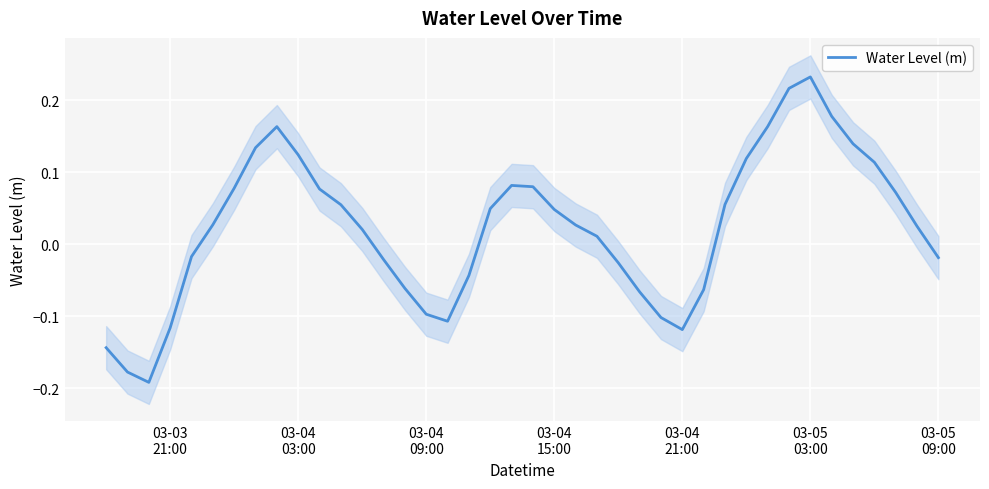

What is the difference between the maximum and minimum values?

0.4